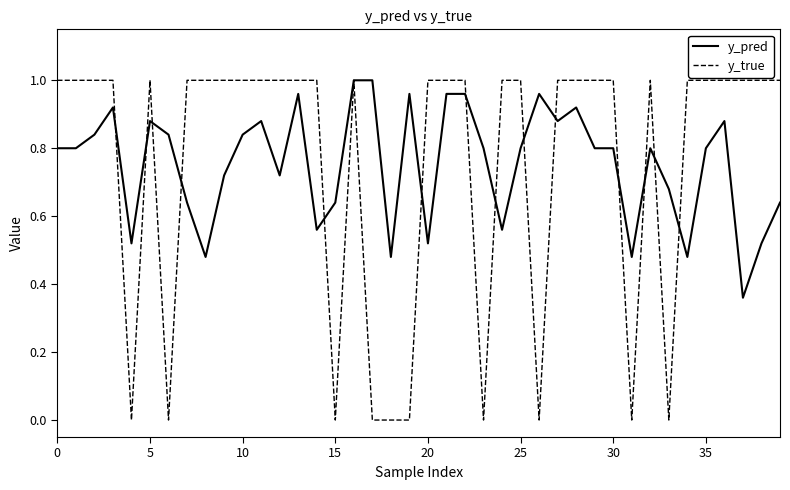

Which series has the widest spread of values?

y_true